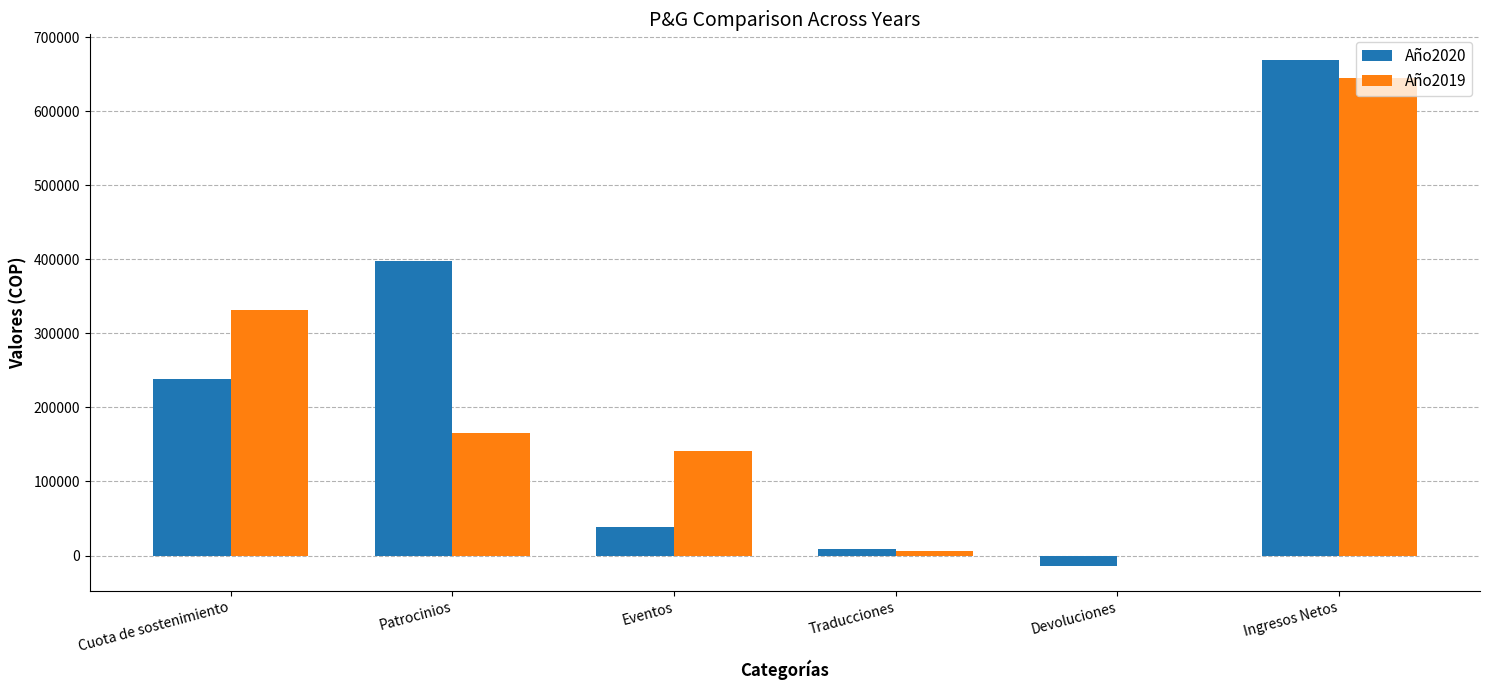

Reading right to left, extract all data points from this chart.

Año2020: Ingresos Netos=669595	Devoluciones=-13477	Traducciones=9012	Eventos=38189	Patrocinios=397689	Cuota de sostenimiento=238066
Año2019: Ingresos Netos=645378	Devoluciones=0	Traducciones=6719	Eventos=141614	Patrocinios=164862	Cuota de sostenimiento=330983